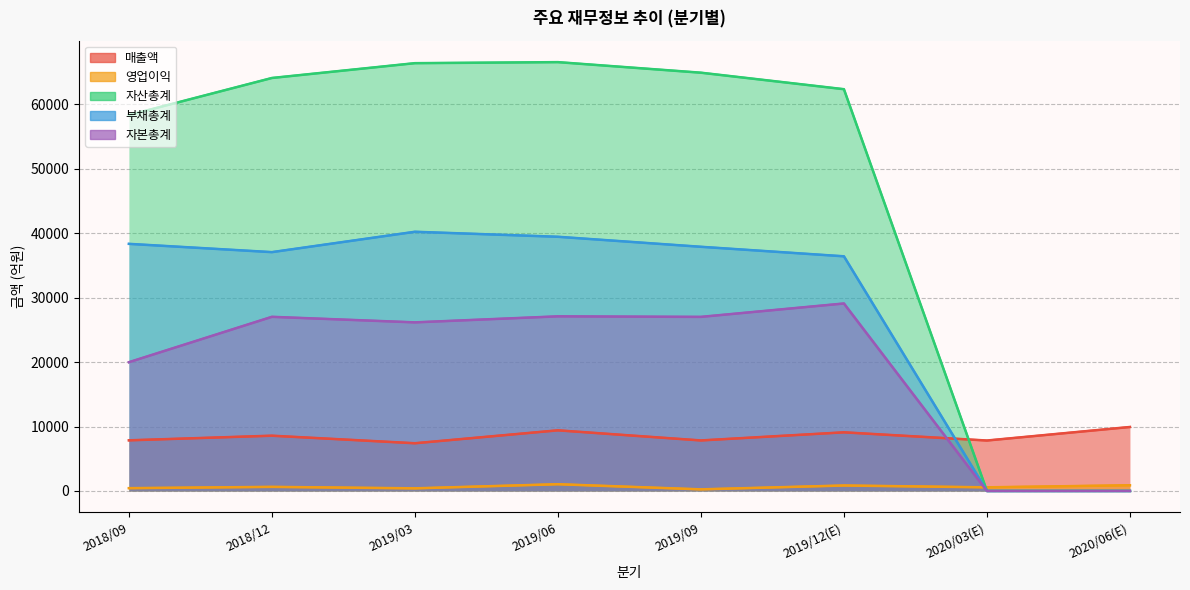

True or false: 자본총계 and 자산총계 cross at least once.

False